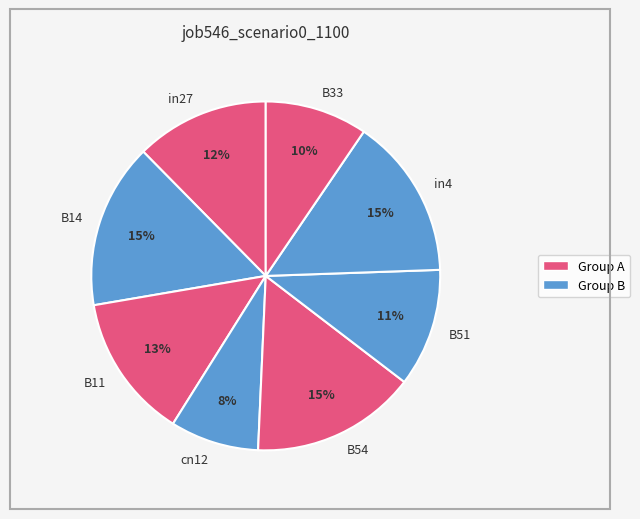

Does in4 represent more than half of the total?

No